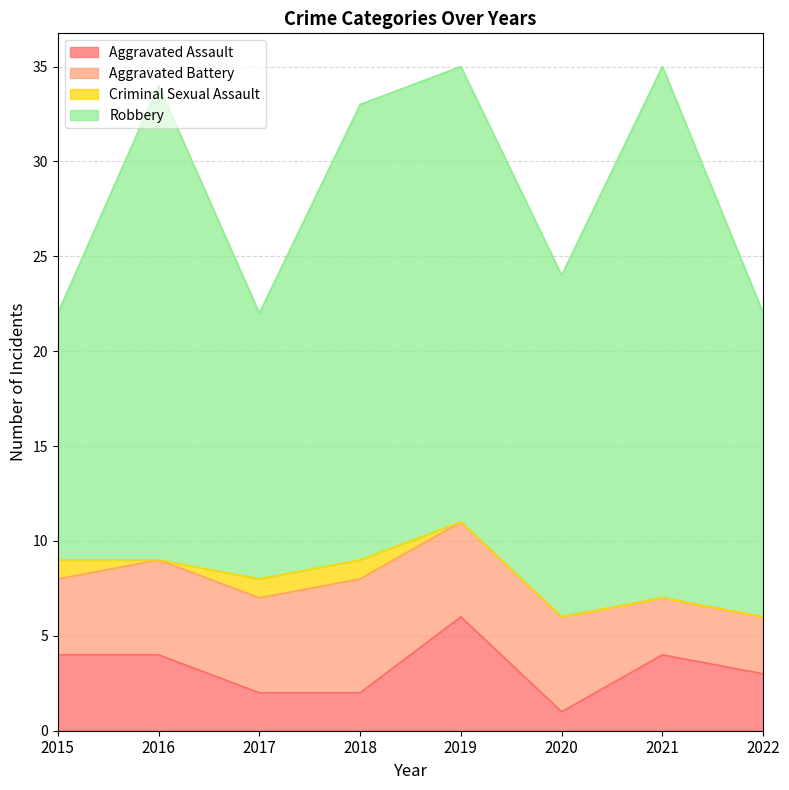

True or false: Criminal Sexual Assault has a value of 0 at 2022.

True